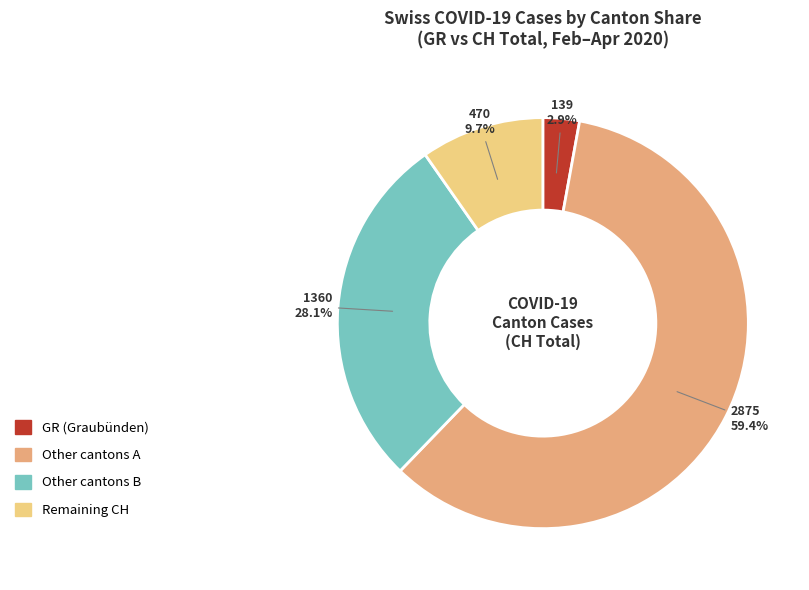

Is there any slice that represents more than half of the pie?

Yes